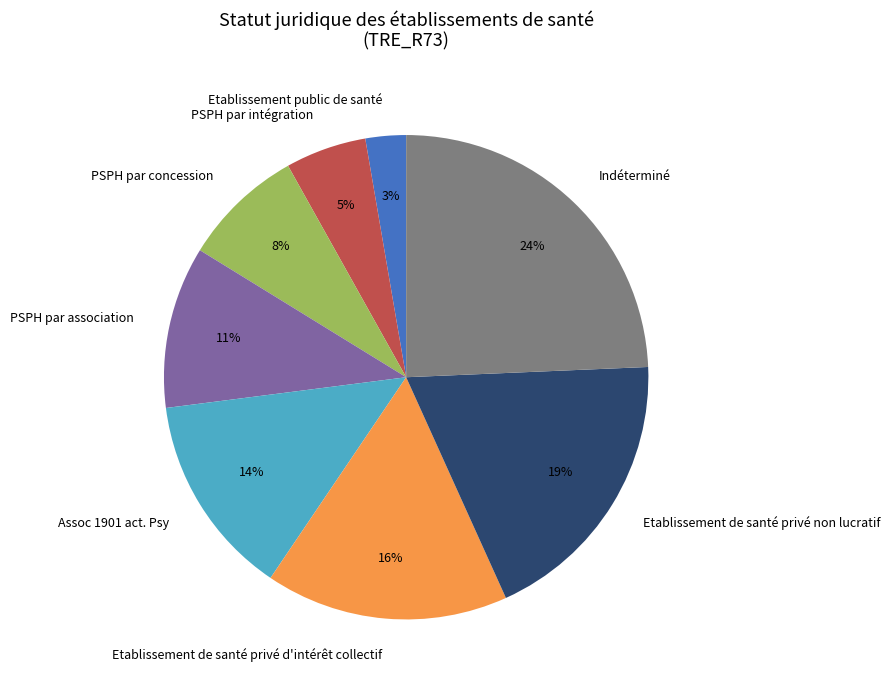

To the nearest percent, what is the combined percentage of PSPH par association and Indéterminé?

35%